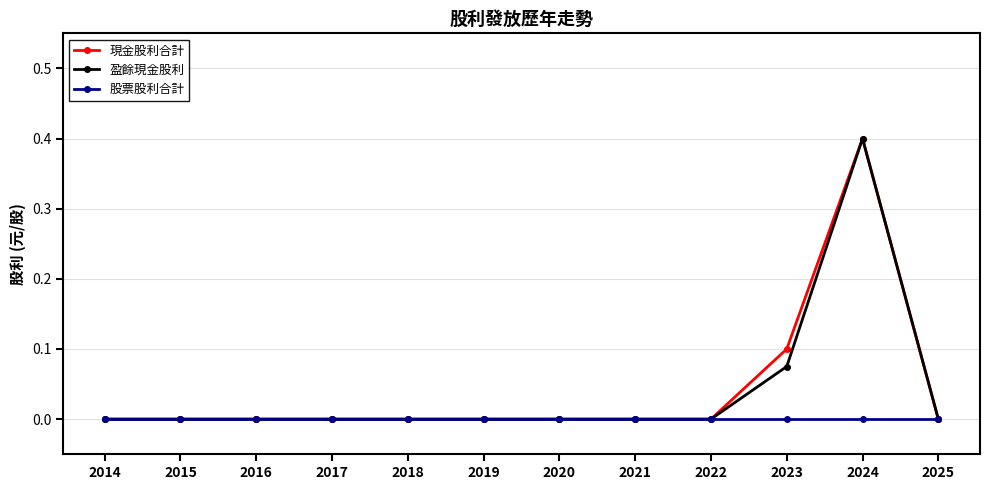

Is it true that 現金股利合計 equals -0.3 at 2017?

False